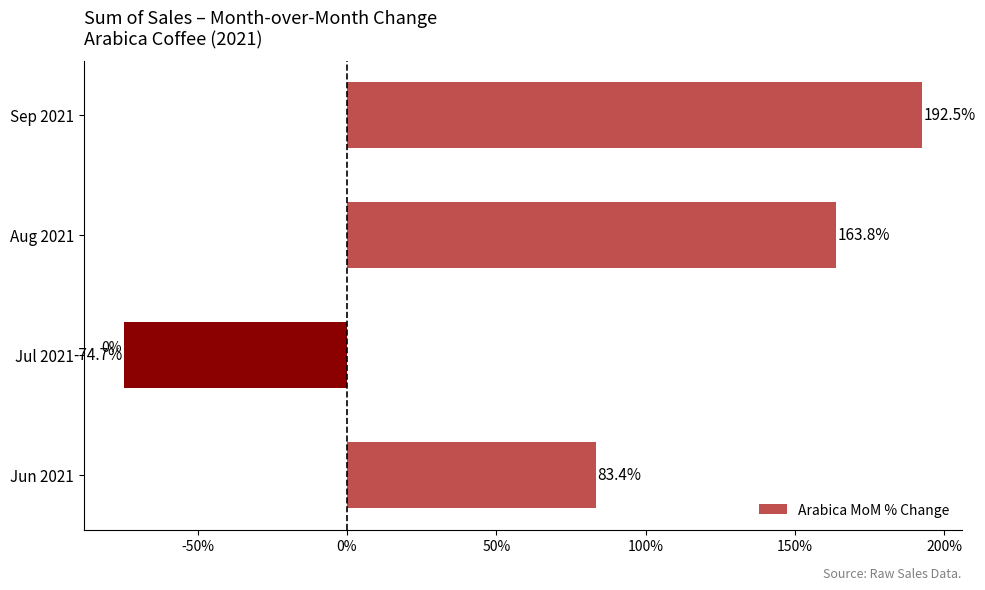

Rank the categories by value from highest to lowest.

Sep 2021, Aug 2021, Jun 2021, Jul 2021